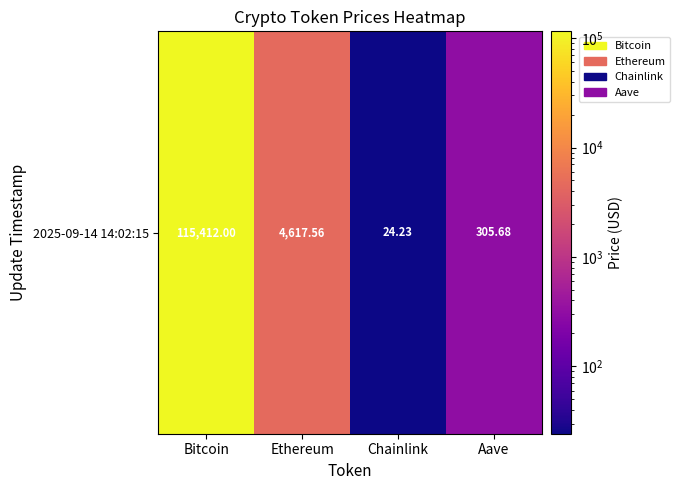

What value does the data have at Ethereum?

4617.6